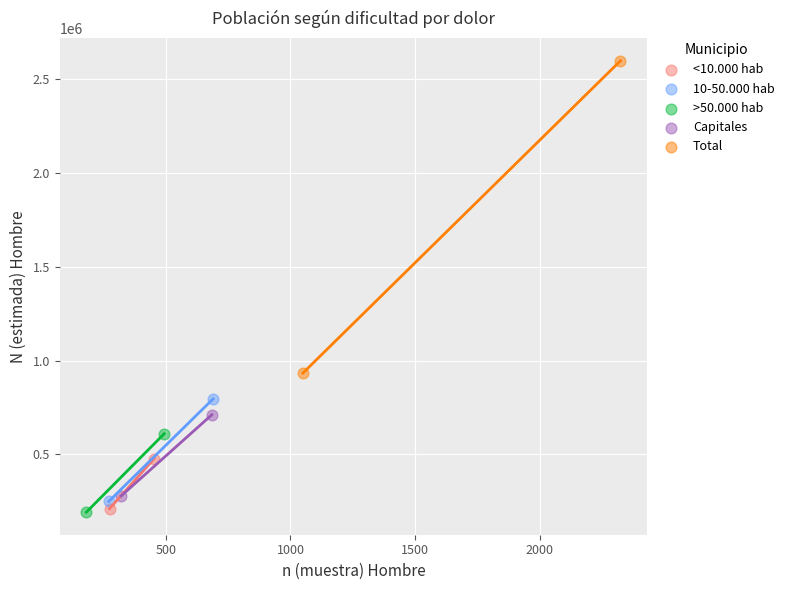

What are all the series names shown in the legend?

<10.000 hab, 10-50.000 hab, >50.000 hab, Capitales, Total